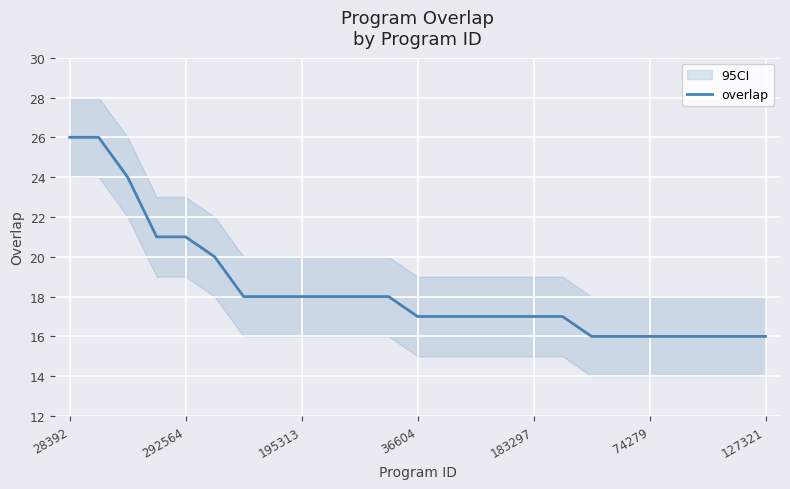

What is the sum of all values?

460